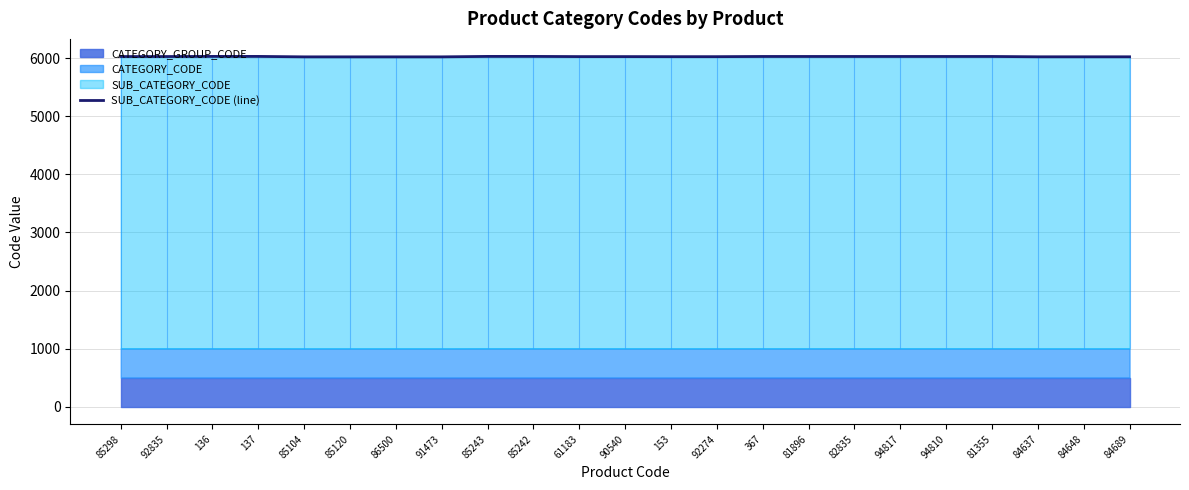

Reading left to right, extract all data points from this chart.

6030.6	6030.6	6032.8	6032.8	6025.1	6025.1	6025.1	6025.1	6032.8	6032.8	6029.5	6029.5	6028.4	6028.4	6031.7	6031.7	6031.7	6031.7	6031.7	6031.7	6026.2	6026.2	6026.2